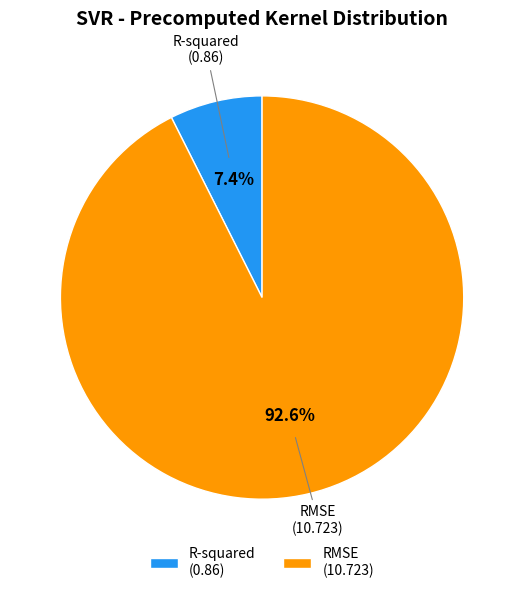

Count the number of slices in the pie.

2